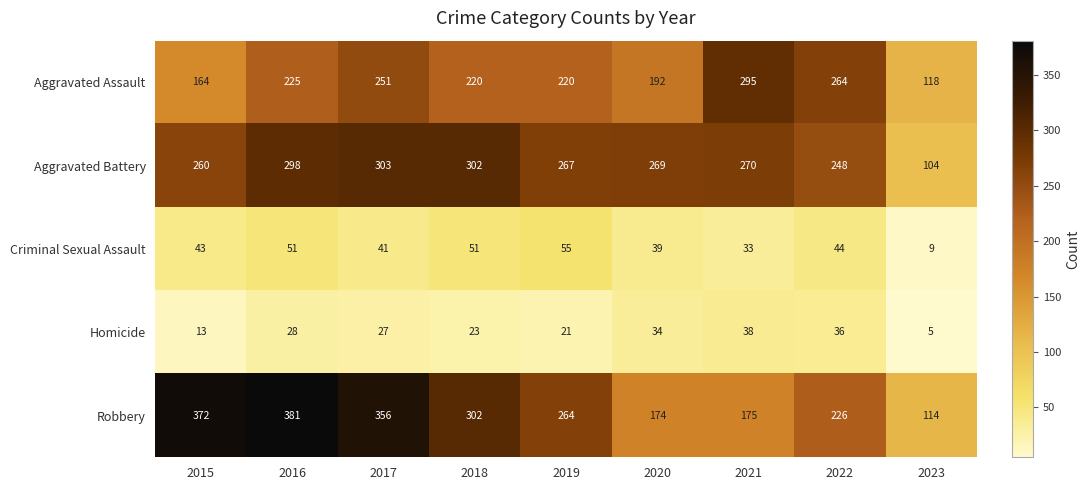

Which series has the largest range (max minus min)?

Robbery